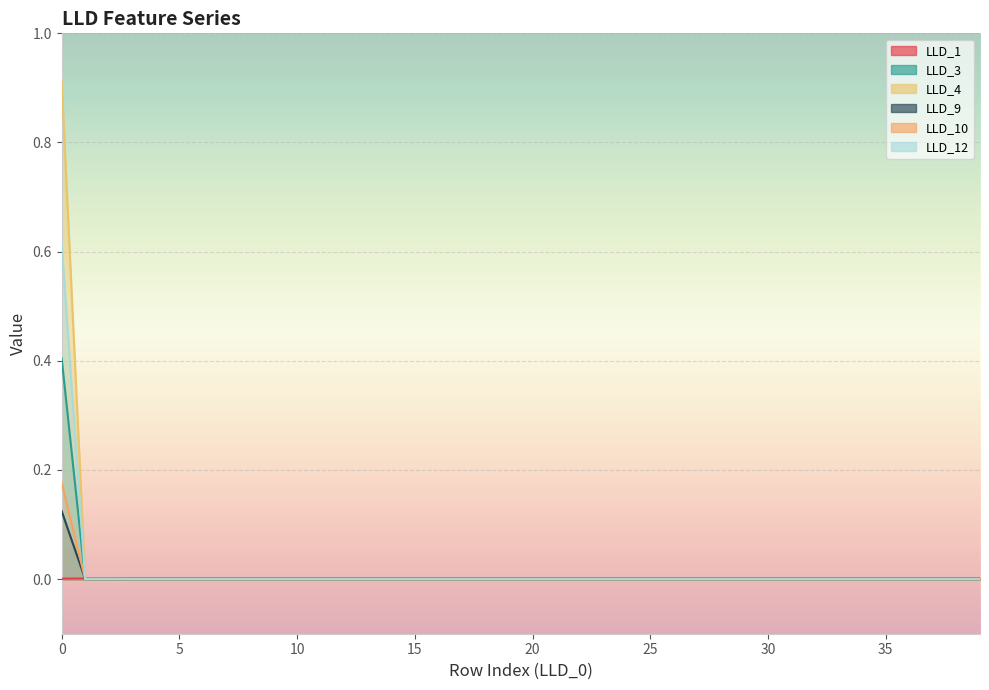

Reading left to right, transcribe all the data shown in this chart.

LLD_1: 0.0	0.0	0.0	0.0	0.0	0.0	0.0	0.0	0.0	0.0	0.0	0.0	0.0	0.0	0.0	0.0	0.0	0.0	0.0	0.0	0.0	0.0	0.0	0.0	0.0	0.0	0.0	0.0	0.0	0.0	0.0	0.0	0.0	0.0	0.0	0.0	0.0	0.0	0.0	0.0
LLD_3: 0.1	0.0	0.0	0.0	0.0	0.0	0.0	0.0	0.0	0.0	0.0	0.0	0.0	0.0	0.0	0.0	0.0	0.0	0.0	0.0	0.0	0.0	0.0	0.0	0.0	0.0	0.0	0.0	0.0	0.0	0.0	0.0	0.0	0.0	0.0	0.0	0.0	0.0	0.0	0.0
LLD_4: 0.4	0.0	0.0	0.0	0.0	0.0	0.0	0.0	0.0	0.0	0.0	0.0	0.0	0.0	0.0	0.0	0.0	0.0	0.0	0.0	0.0	0.0	0.0	0.0	0.0	0.0	0.0	0.0	0.0	0.0	0.0	0.0	0.0	0.0	0.0	0.0	0.0	0.0	0.0	0.0
LLD_9: 0.6	0.0	0.0	0.0	0.0	0.0	0.0	0.0	0.0	0.0	0.0	0.0	0.0	0.0	0.0	0.0	0.0	0.0	0.0	0.0	0.0	0.0	0.0	0.0	0.0	0.0	0.0	0.0	0.0	0.0	0.0	0.0	0.0	0.0	0.0	0.0	0.0	0.0	0.0	0.0
LLD_10: 0.9	0.0	0.0	0.0	0.0	0.0	0.0	0.0	0.0	0.0	0.0	0.0	0.0	0.0	0.0	0.0	0.0	0.0	0.0	0.0	0.0	0.0	0.0	0.0	0.0	0.0	0.0	0.0	0.0	0.0	0.0	0.0	0.0	0.0	0.0	0.0	0.0	0.0	0.0	0.0
LLD_12: 0.2	0.0	0.0	0.0	0.0	0.0	0.0	0.0	0.0	0.0	0.0	0.0	0.0	0.0	0.0	0.0	0.0	0.0	0.0	0.0	0.0	0.0	0.0	0.0	0.0	0.0	0.0	0.0	0.0	0.0	0.0	0.0	0.0	0.0	0.0	0.0	0.0	0.0	0.0	0.0